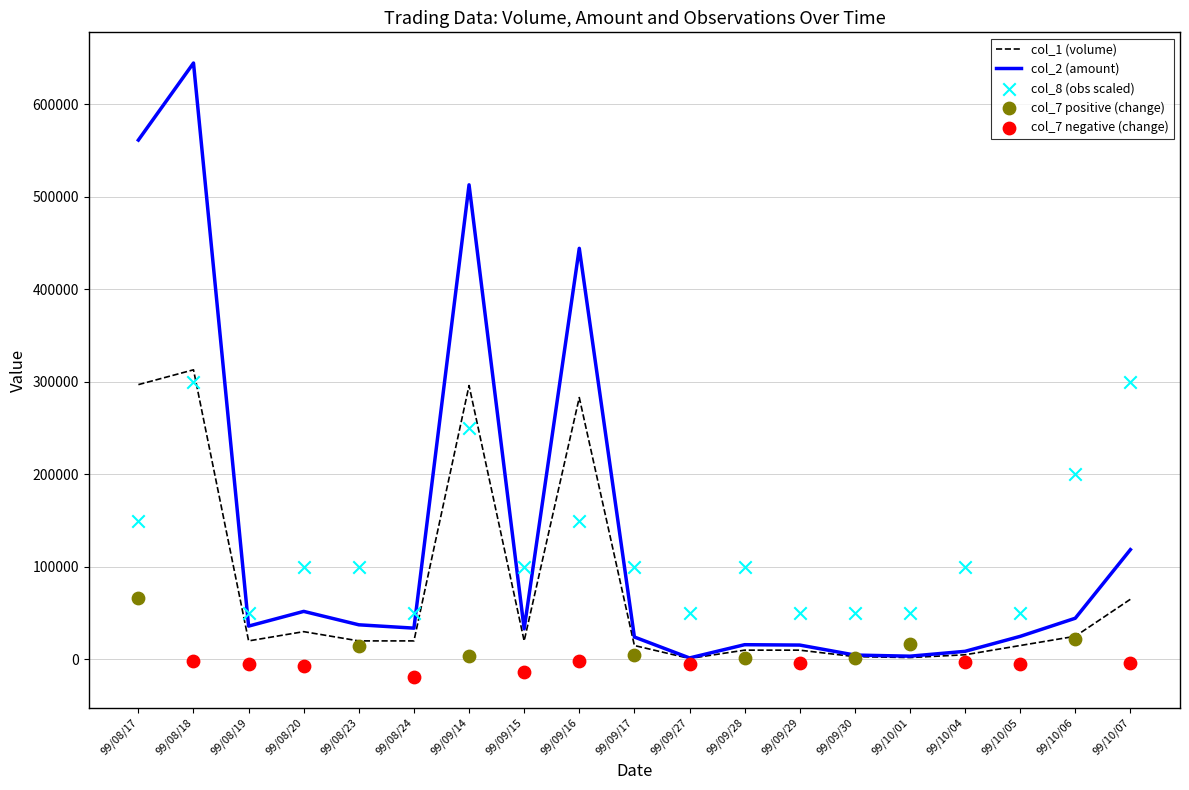

At which category is the sum across all series the highest?

99/08/18